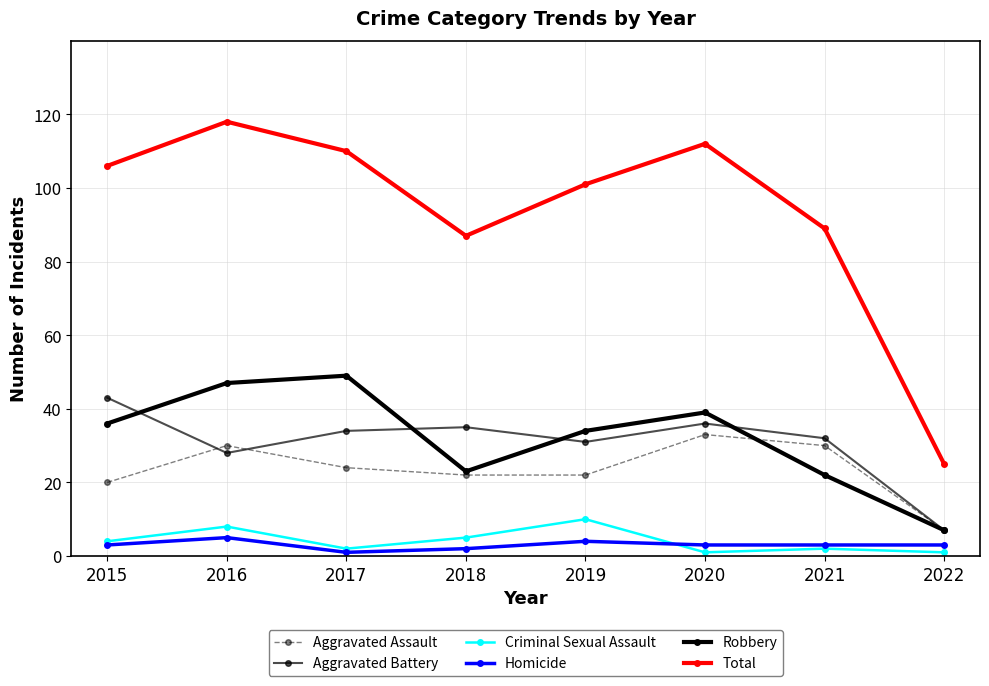

How many lines are shown in the chart?

6